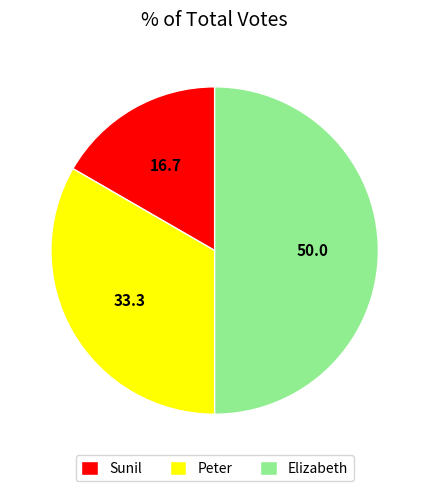

Rank the categories by value from highest to lowest.

Elizabeth, Peter, Sunil